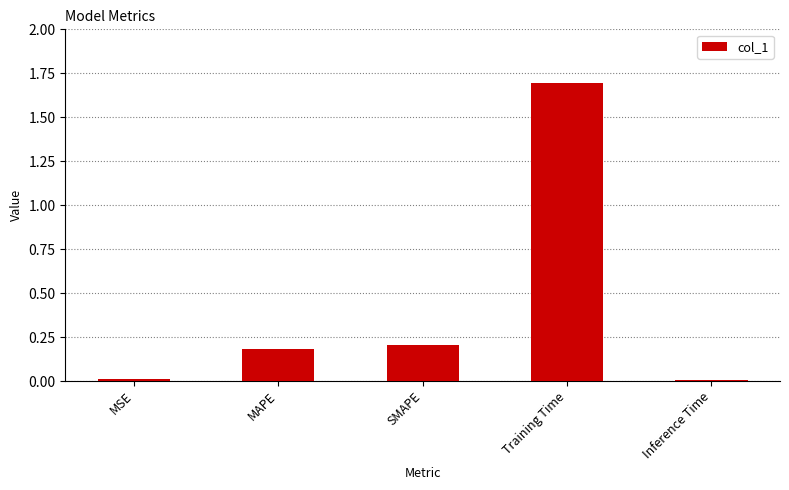

Is it true that the value at SMAPE is 0.1?

False